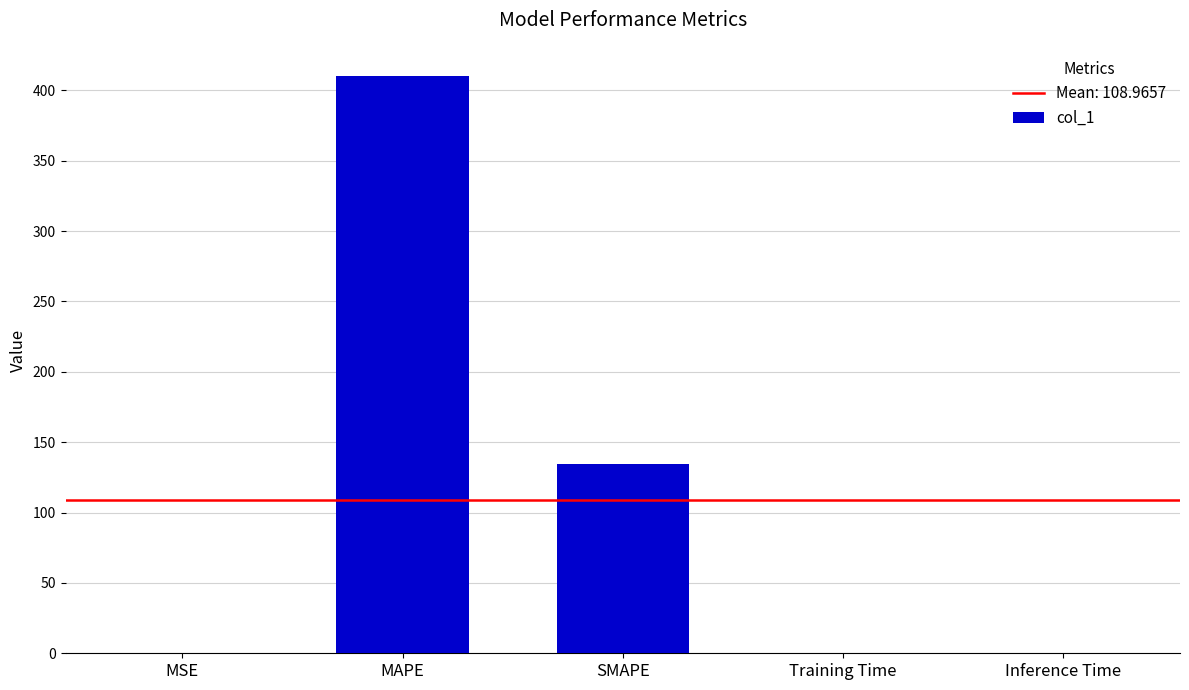

Which category has the highest value across all series?

MAPE